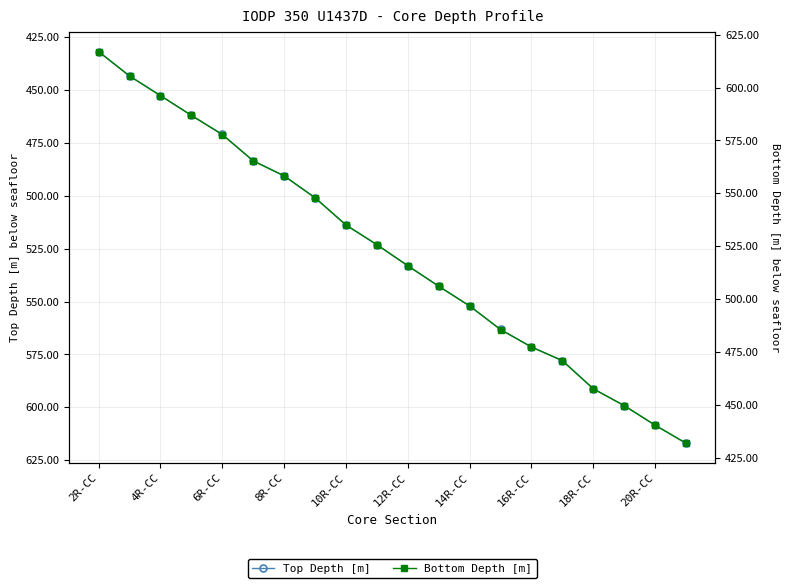

The Bottom Depth [m] series shows 246.7 at 18R-CC. True or false?

False